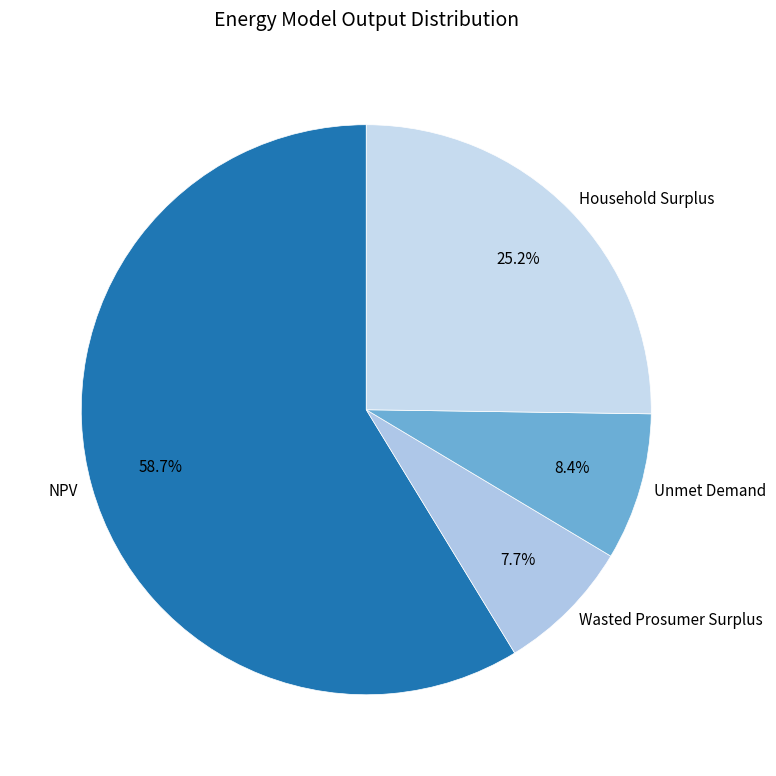

Is Unmet Demand the majority of the pie?

No